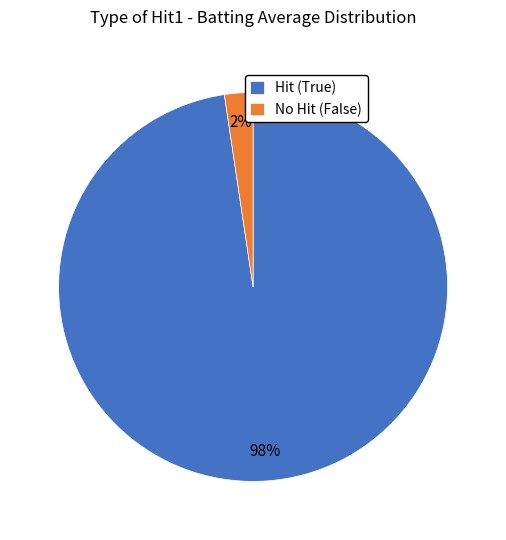

Which category has the smallest portion of the pie?

No Hit (False)